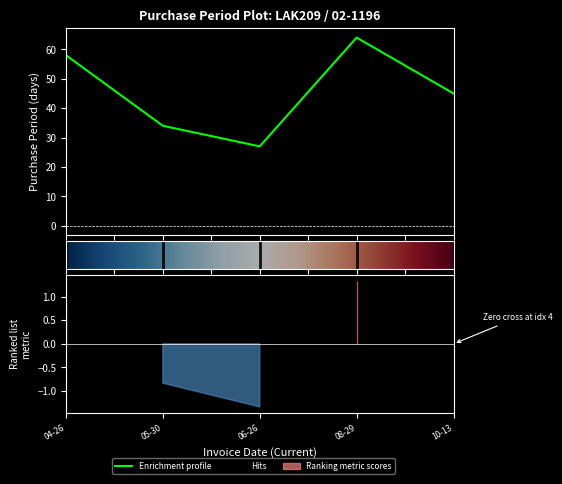

What position from the left is 05-30?

2